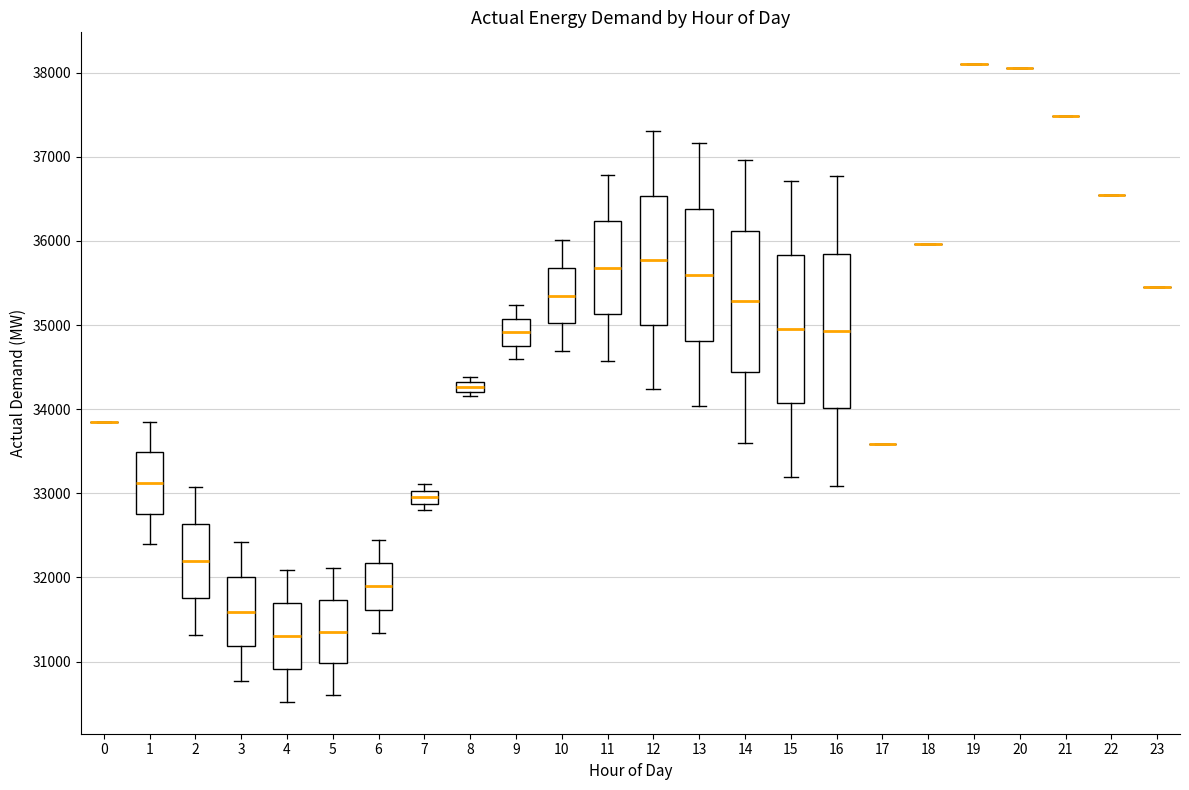

Where is the lower edge of the box at x = 15 on the y-axis? The values are not printed on the chart, so give them approximately, as read against the axis.

34100